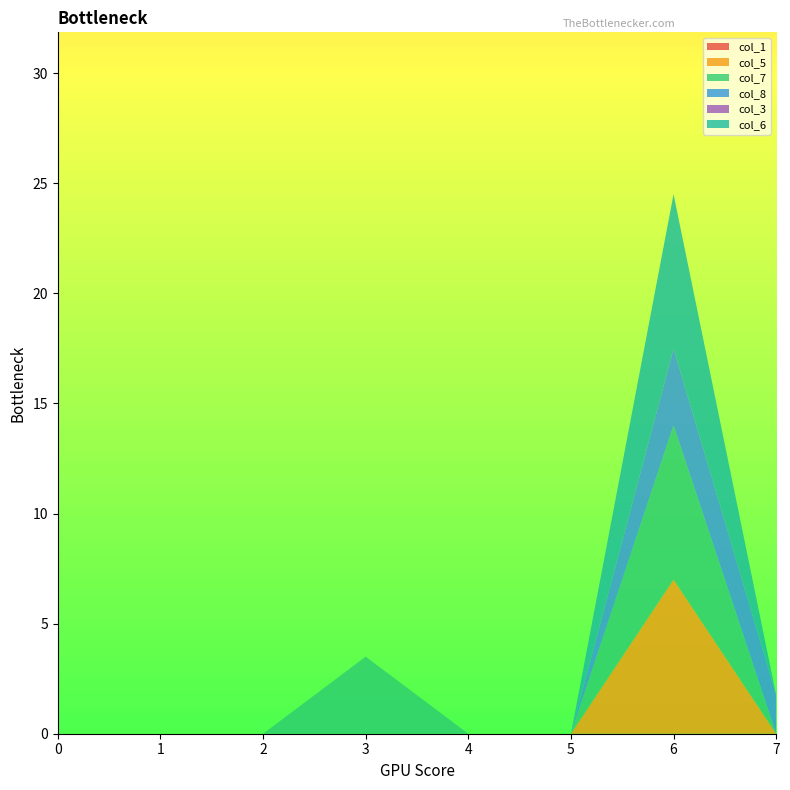

Reading left to right, transcribe all the data shown in this chart.

col_1: 0.0	0.0	0.0	0.0	0.0	0.0	0.0	0.0
col_5: 0.0	0.0	0.0	0.0	0.0	0.0	7.0	0.0
col_7: 0.0	0.0	0.0	3.5	0.0	0.0	7.0	0.0
col_8: 0.0	0.0	0.0	0.0	0.0	0.0	3.5	1.7
col_3: 0.0	0.0	0.0	0.0	0.0	0.0	0.0	0.0
col_6: 0.0	0.0	0.0	0.0	0.0	0.0	7.0	0.0